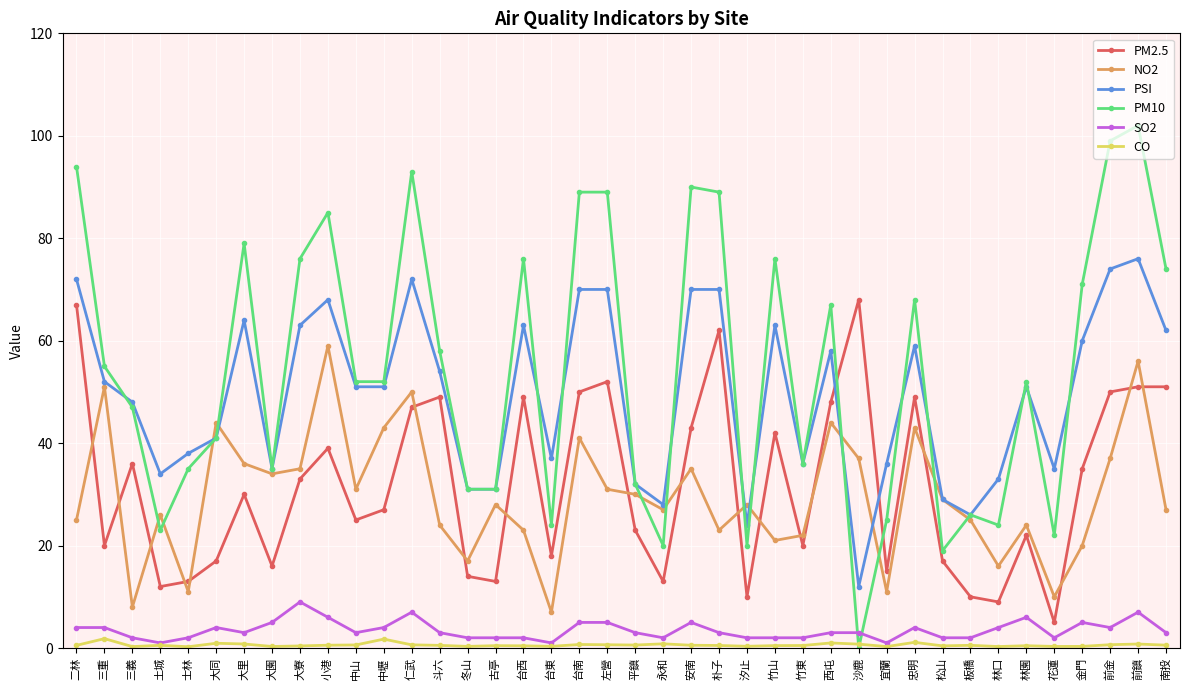

Is this an area chart (filled region under the line)?

No